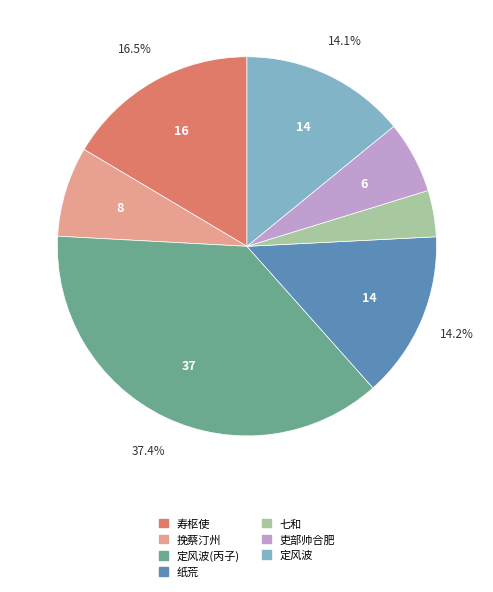

Does any single category account for the majority?

No